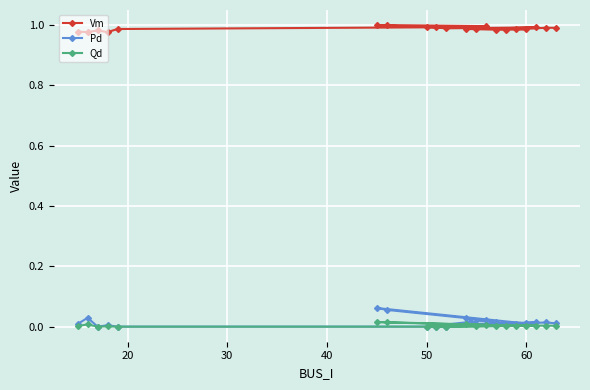

True or false: Qd and Vm intersect in this chart.

False